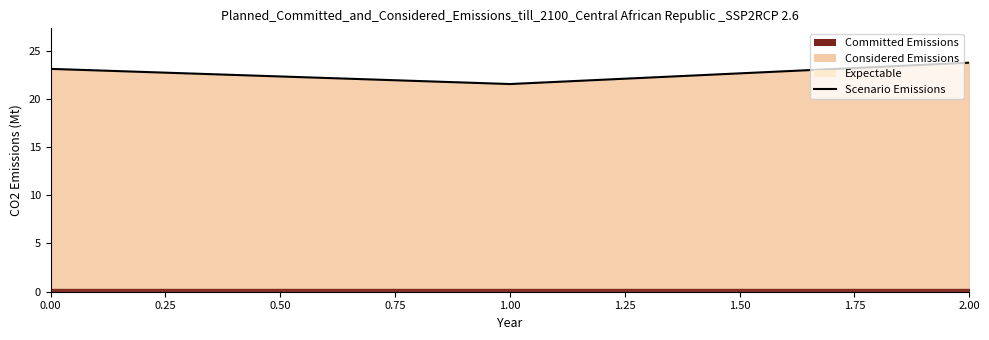

What is the difference between the values at 1.00 and 2.00?

2.2